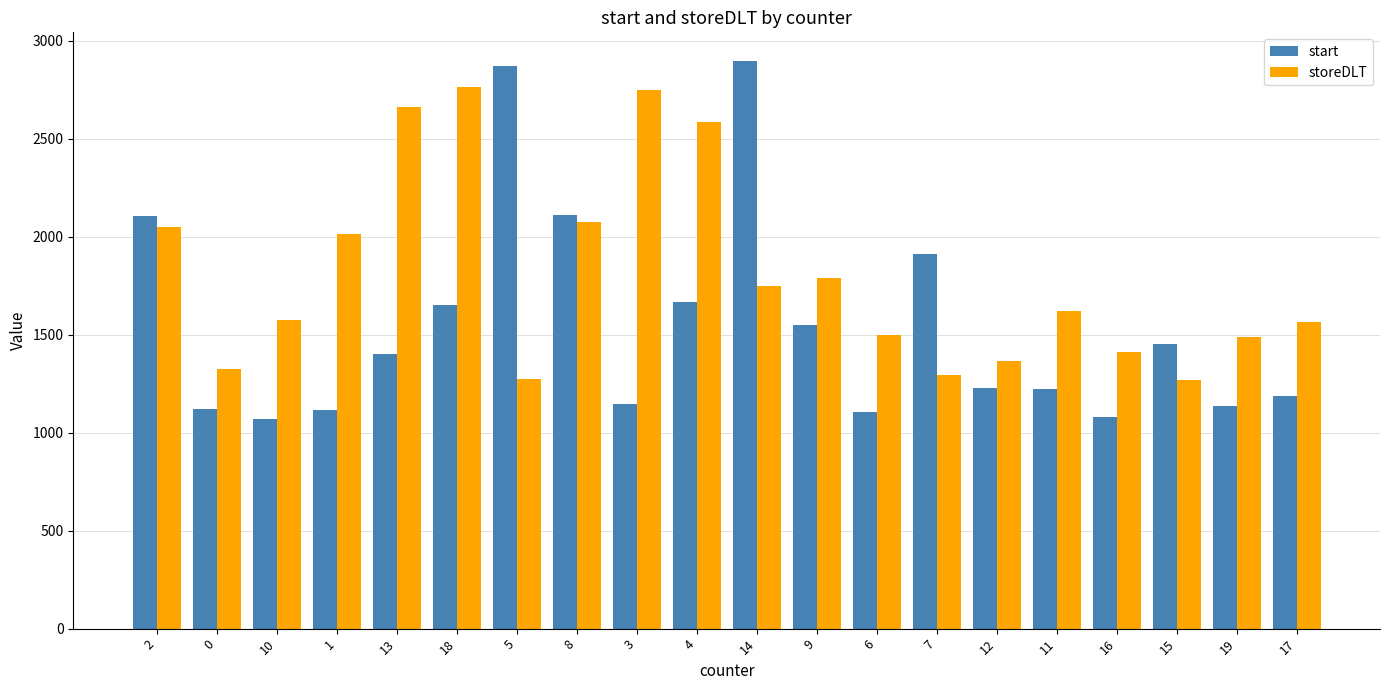

What is the minimum value for start?

1071